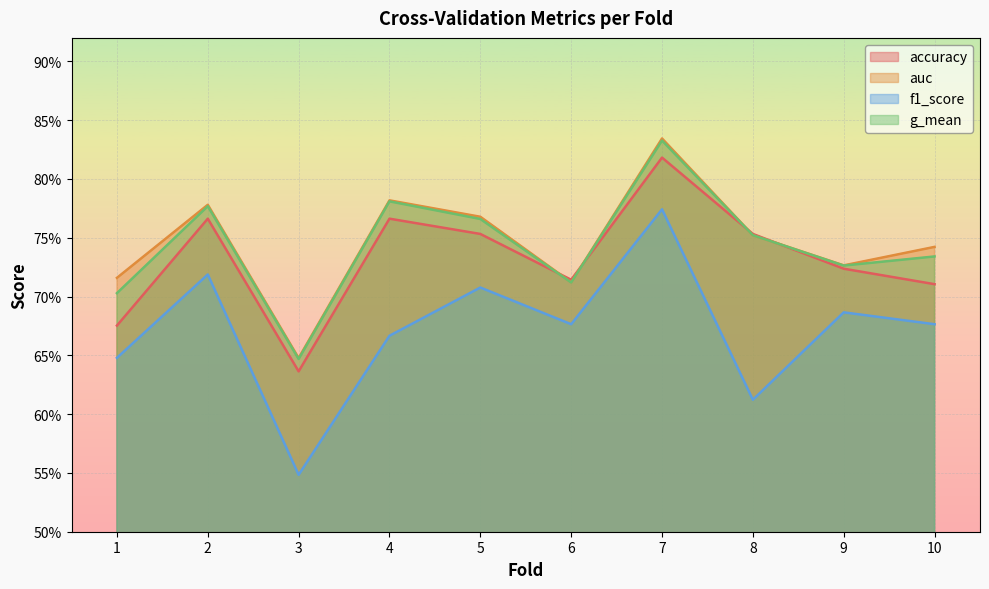

Which series has the largest range (max minus min)?

f1_score